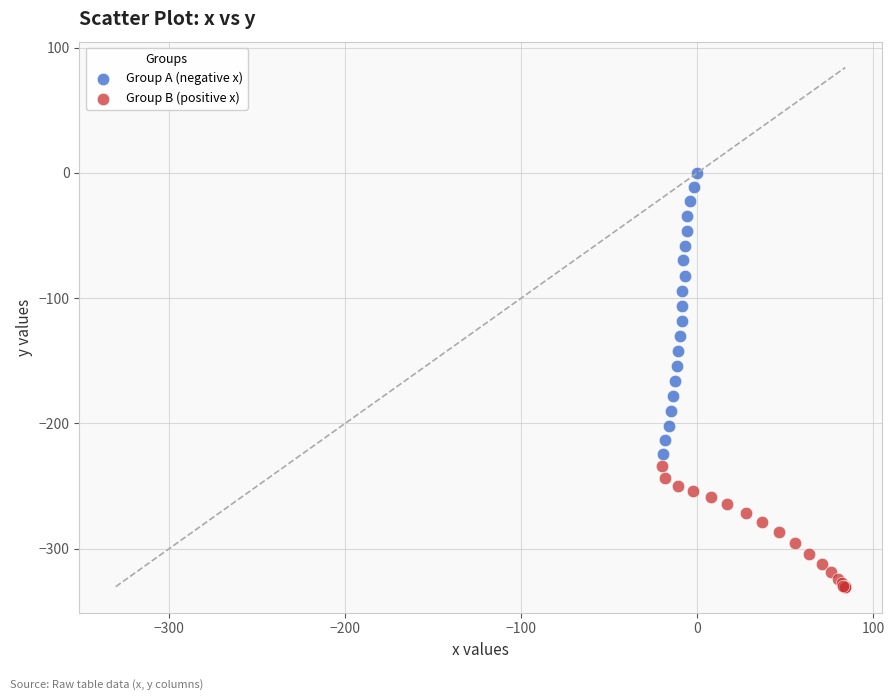

Which series reaches the minimum Y coordinate?

Group B (positive x)